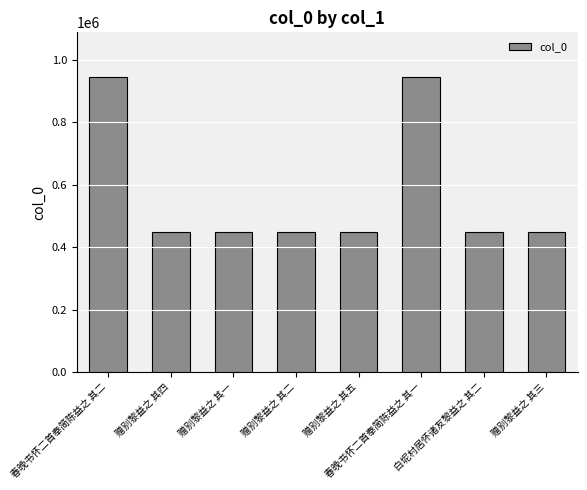

How many bars are there in total?

8